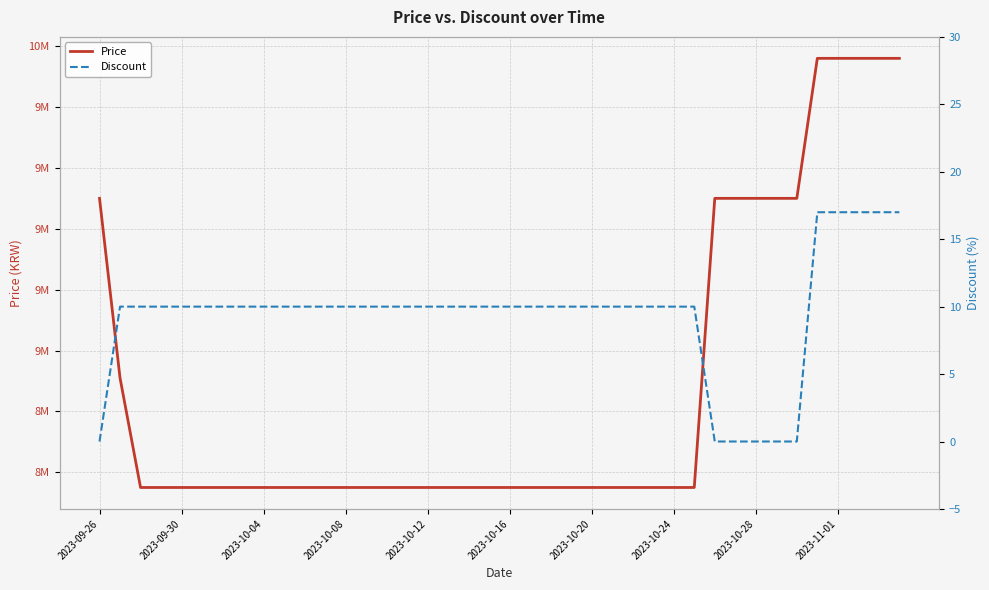

How many data points does each series have?

40